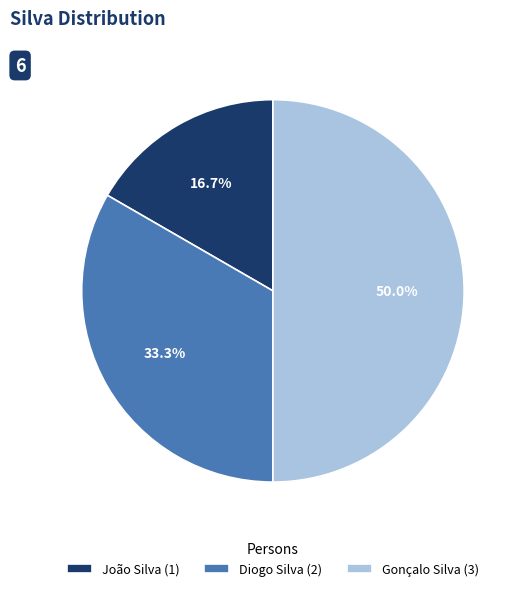

Count the number of slices in the pie.

3